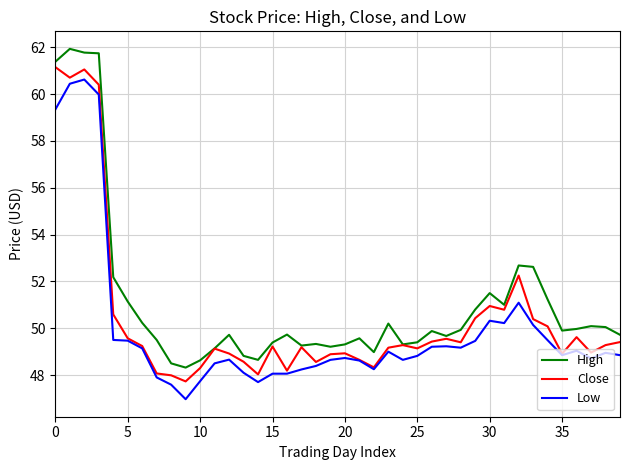

True or false: High and Low cross at least once.

False